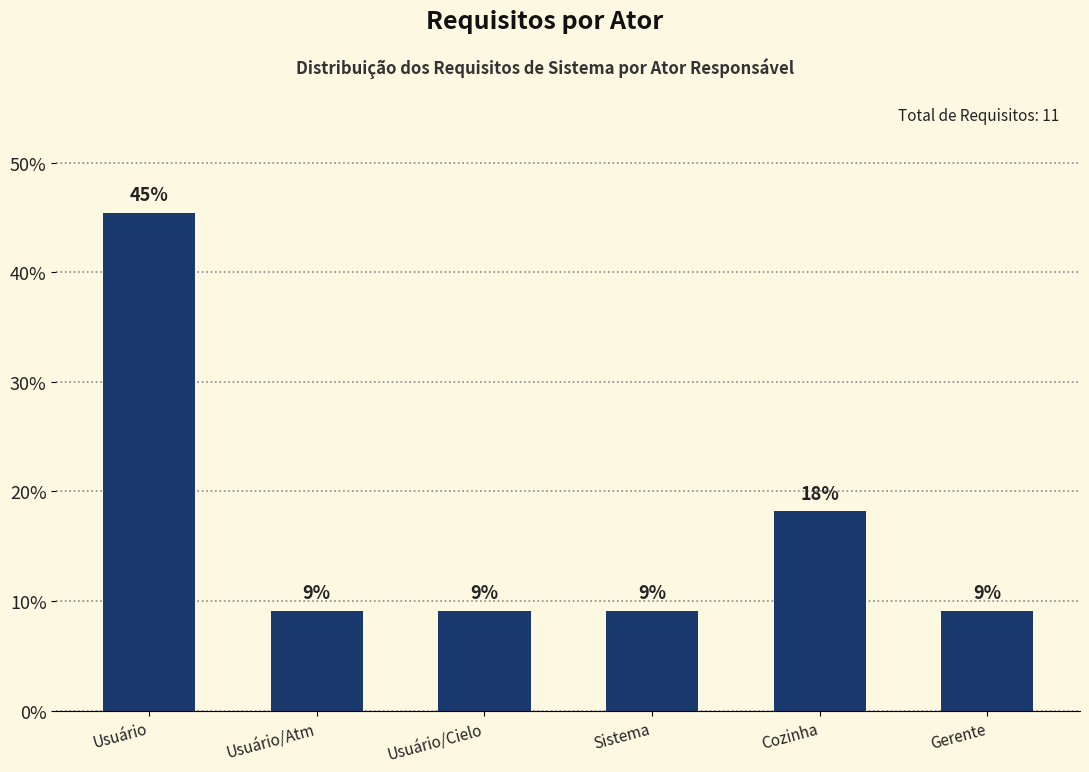

Is it true that the value at Usuário/Atm is 4.0?

False